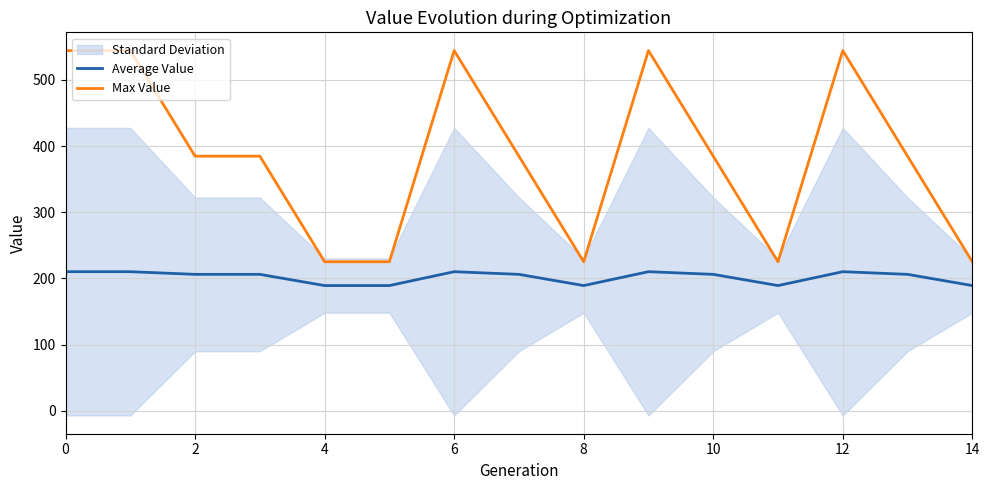

How many lines are shown in the chart?

2